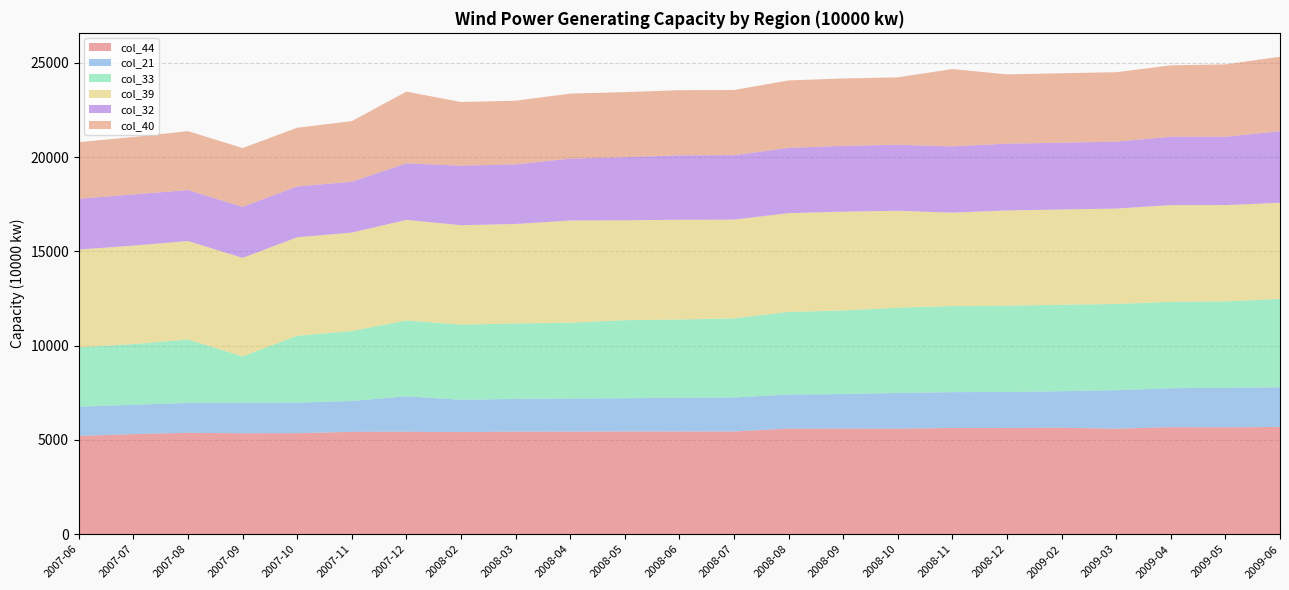

Reading left to right, transcribe all the data shown in this chart.

col_44: 2007-06=5214	2007-07=5310	2007-08=5377	2007-09=5355	2007-10=5358	2007-11=5430	2007-12=5433	2008-02=5416	2008-03=5440	2008-04=5441	2008-05=5449	2008-06=5447	2008-07=5448	2008-08=5602	2008-09=5606	2008-10=5602	2008-11=5632	2008-12=5638	2009-02=5647	2009-03=5597	2009-04=5677	2009-05=5669	2009-06=5689
col_21: 2007-06=1552	2007-07=1553	2007-08=1584	2007-09=1613	2007-10=1618	2007-11=1634	2007-12=1880	2008-02=1714	2008-03=1734	2008-04=1754	2008-05=1760	2008-06=1791	2008-07=1800	2008-08=1809	2008-09=1824	2008-10=1888	2008-11=1903	2008-12=1902	2009-02=1935	2009-03=2038	2009-04=2065	2009-05=2096	2009-06=2104
col_33: 2007-06=3144	2007-07=3218	2007-08=3366	2007-09=2462	2007-10=3550	2007-11=3711	2007-12=4021	2008-02=3986	2008-03=4001	2008-04=4021	2008-05=4141	2008-06=4149	2008-07=4199	2008-08=4378	2008-09=4434	2008-10=4523	2008-11=4568	2008-12=4579	2009-02=4585	2009-03=4573	2009-04=4581	2009-05=4581	2009-06=4688
col_39: 2007-06=5186	2007-07=5223	2007-08=5221	2007-09=5223	2007-10=5221	2007-11=5219	2007-12=5334	2008-02=5270	2008-03=5277	2008-04=5418	2008-05=5298	2008-06=5288	2008-07=5237	2008-08=5236	2008-09=5240	2008-10=5140	2008-11=4949	2008-12=5049	2009-02=5053	2009-03=5061	2009-04=5129	2009-05=5107	2009-06=5096
col_32: 2007-06=2692	2007-07=2716	2007-08=2702	2007-09=2707	2007-10=2697	2007-11=2697	2007-12=2998	2008-02=3158	2008-03=3159	2008-04=3285	2008-05=3344	2008-06=3420	2008-07=3417	2008-08=3463	2008-09=3489	2008-10=3500	2008-11=3517	2008-12=3541	2009-02=3544	2009-03=3548	2009-04=3625	2009-05=3622	2009-06=3796
col_40: 2007-06=3003	2007-07=3045	2007-08=3125	2007-09=3117	2007-10=3111	2007-11=3213	2007-12=3804	2008-02=3376	2008-03=3377	2008-04=3446	2008-05=3452	2008-06=3451	2008-07=3455	2008-08=3576	2008-09=3573	2008-10=3575	2008-11=4099	2008-12=3675	2009-02=3681	2009-03=3683	2009-04=3788	2009-05=3839	2009-06=3948